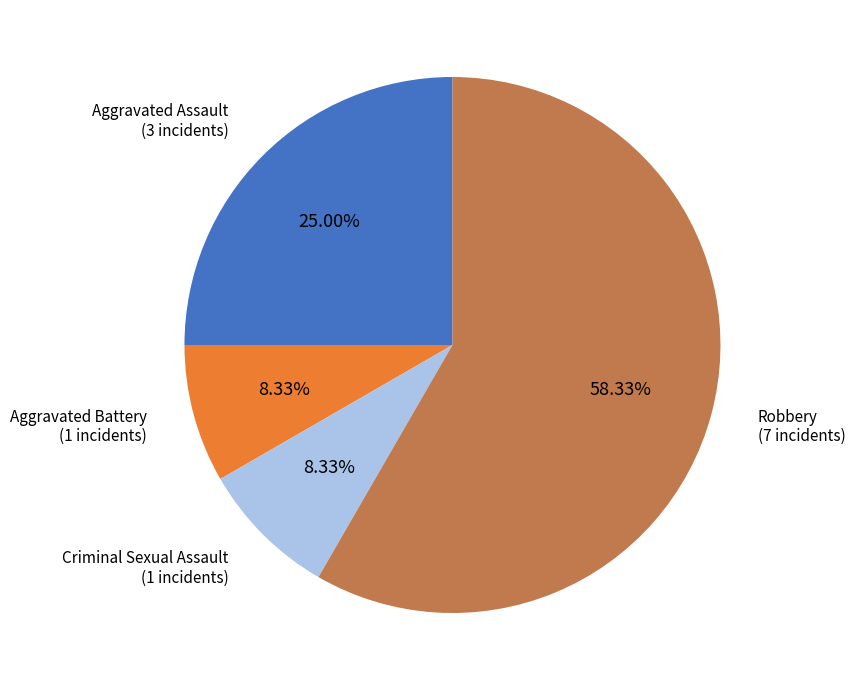

True or false: Criminal Sexual Assault accounts for 15% of the total.

False